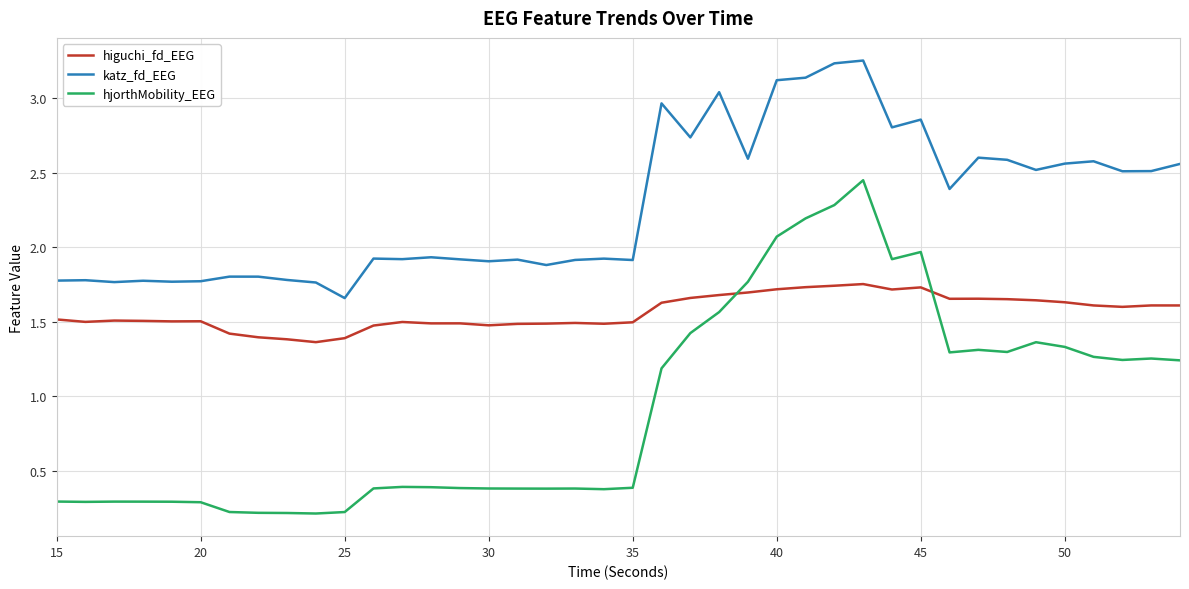

Which series has the widest spread of values?

hjorthMobility_EEG